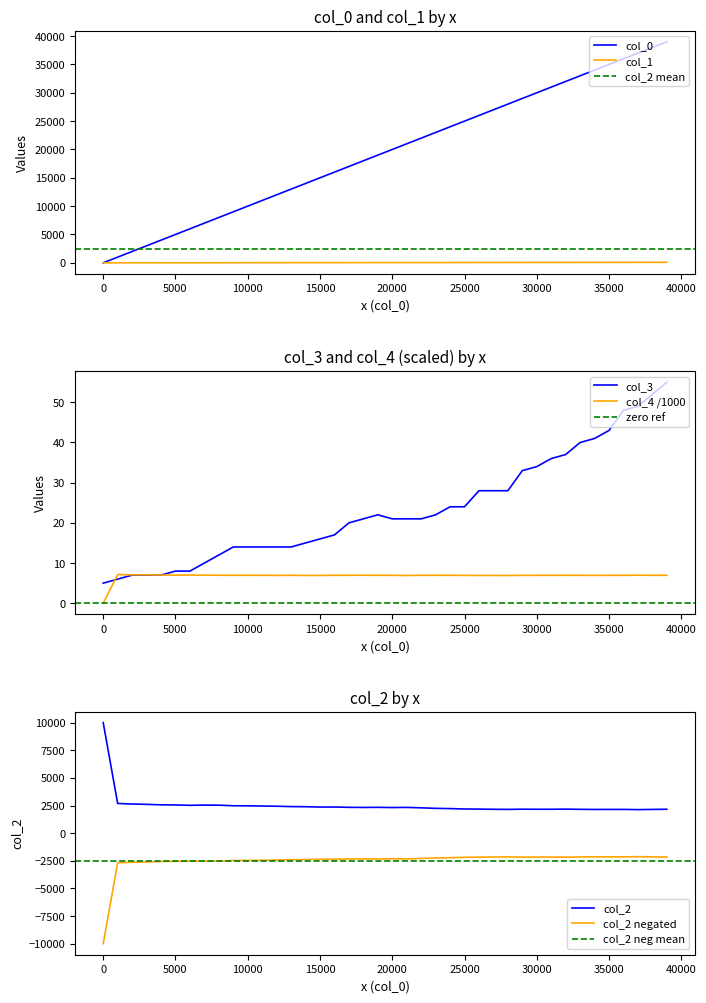

Which series has the largest total across all categories?

col_0